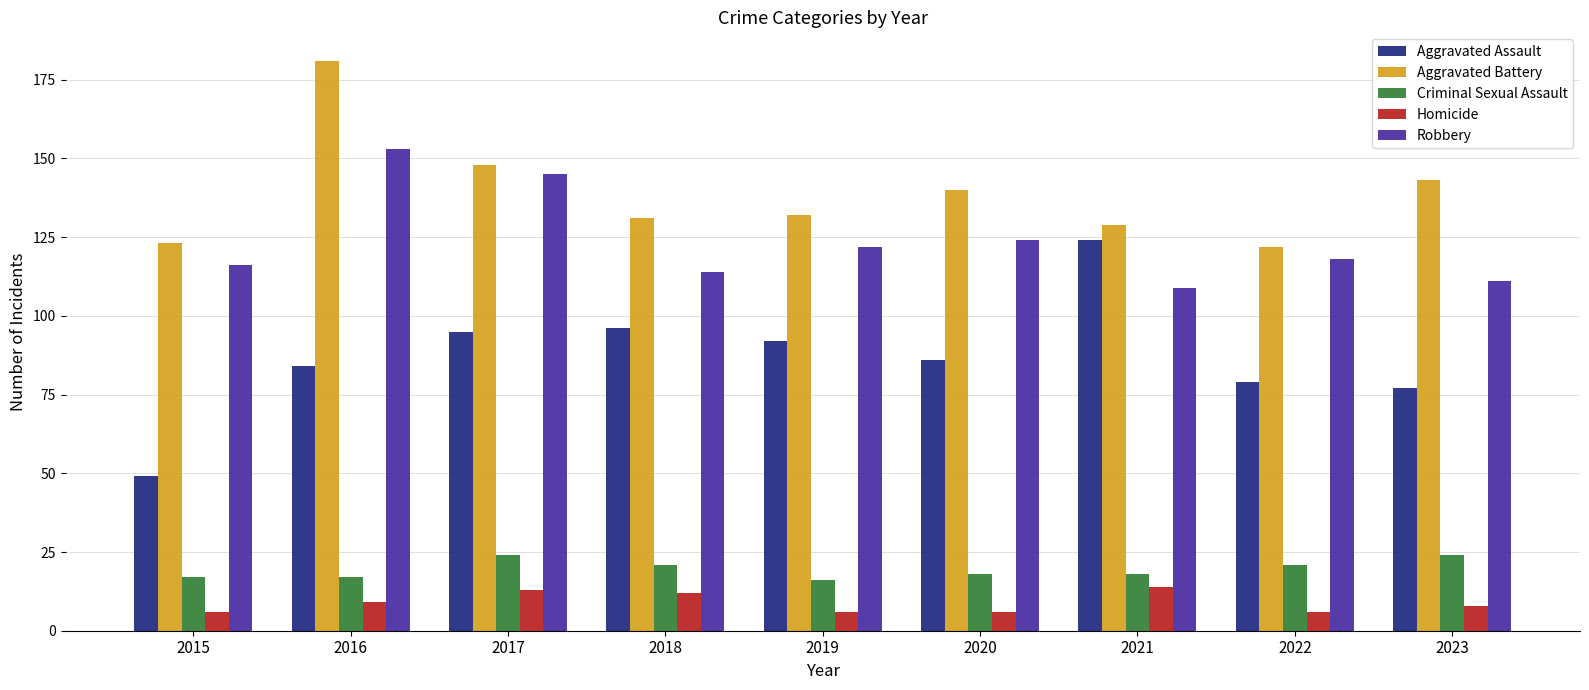

What is the smallest value displayed?

6